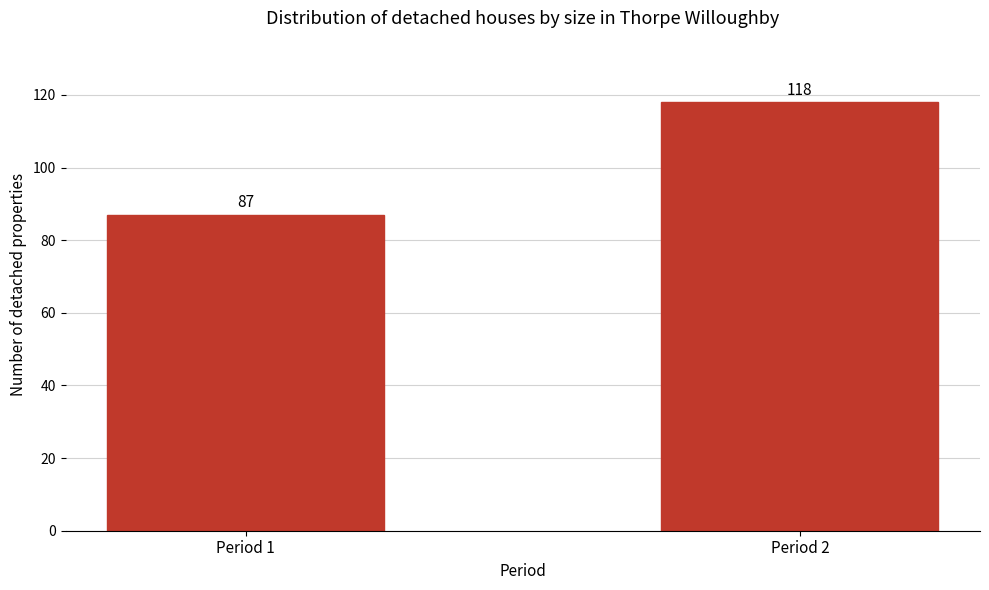

Reading left to right, transcribe all the data shown in this chart.

87	118